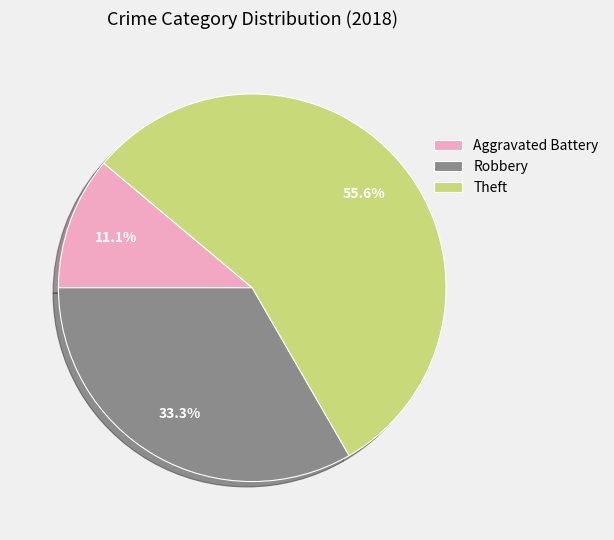

Which category has the smallest portion of the pie?

Aggravated Battery